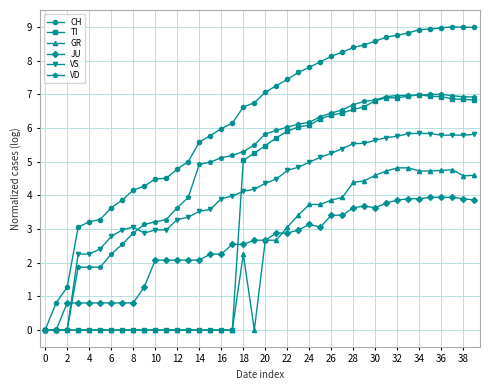

What is the highest value of the VS series?

5.8